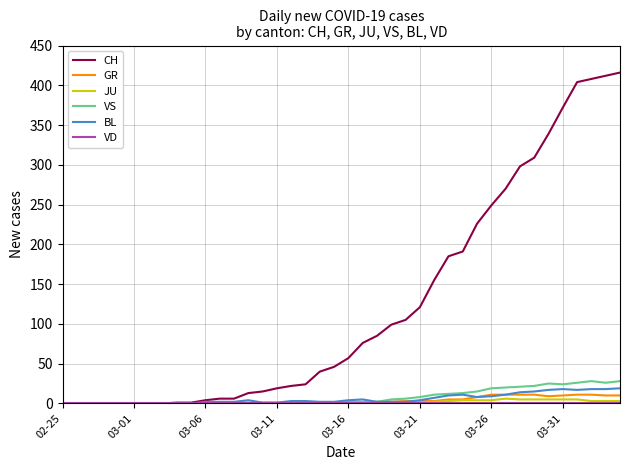

Which series has the largest total across all categories?

CH